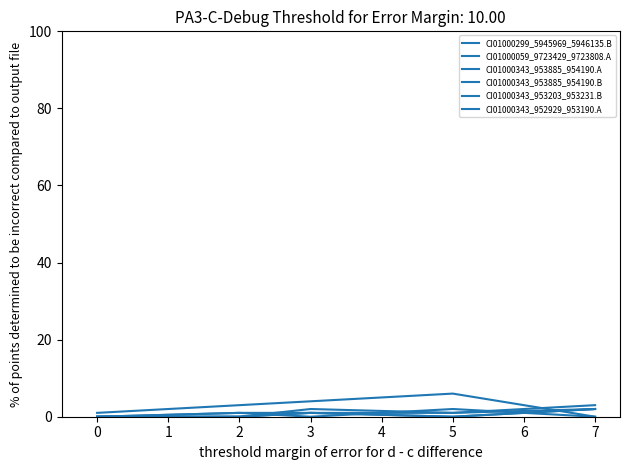

Is it true that CI01000343_953885_954190.A equals 3 at 7?

True